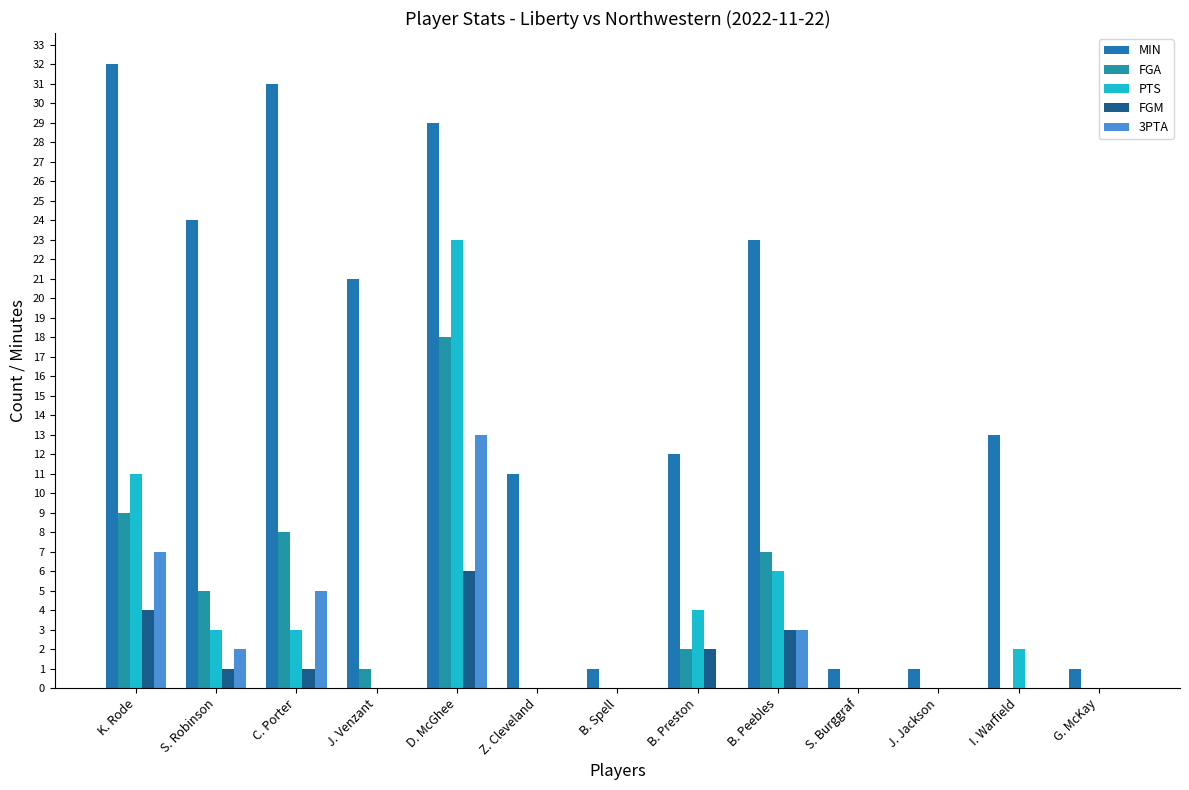

At which label does MIN reach its peak?

K. Rode